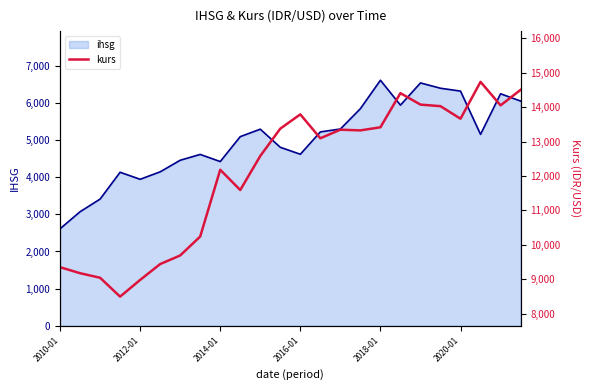

At which label does ihsg reach its minimum?

2010-01